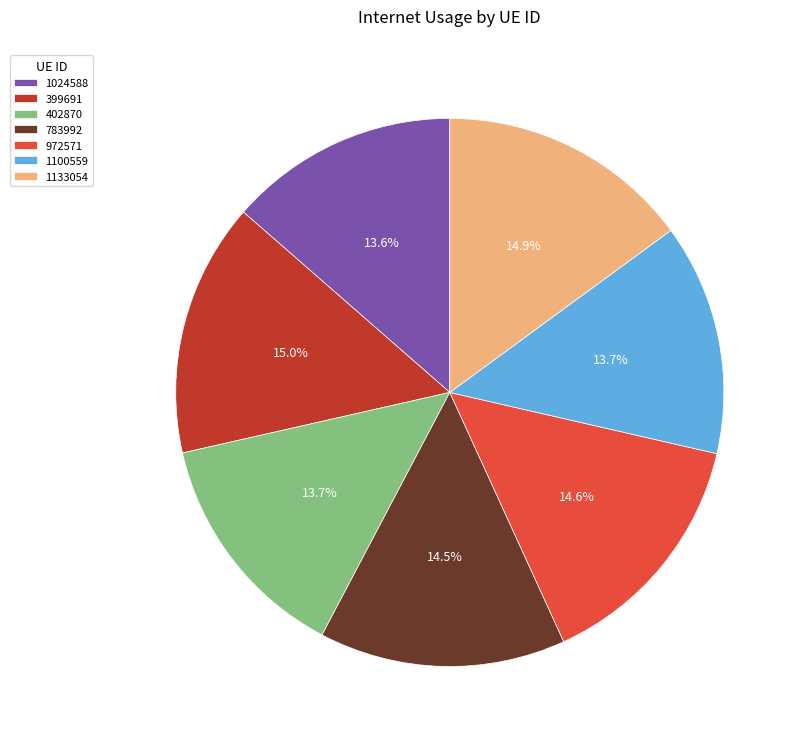

To the nearest percent, what percentage of the pie is 1133054?

15%